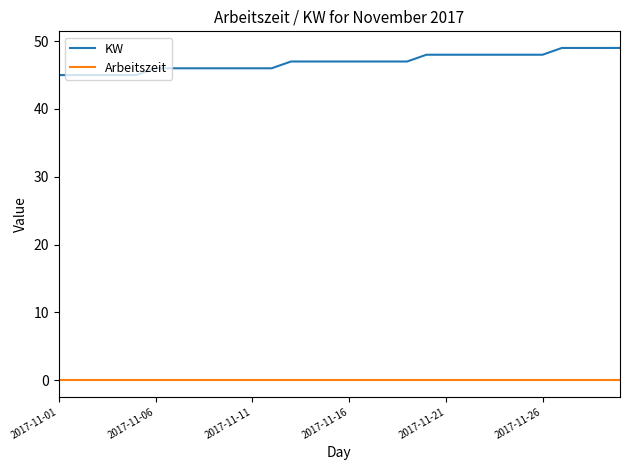

Rank the series by their maximum value, from highest to lowest.

KW, Arbeitszeit